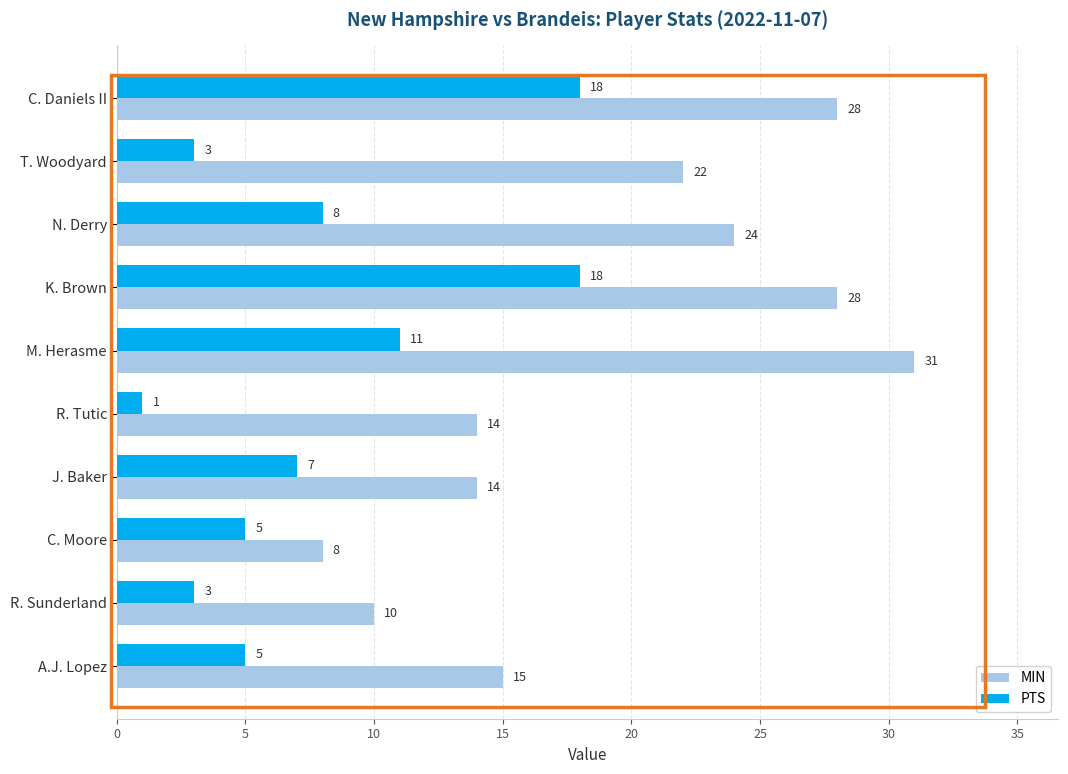

List the series in order of their peak value, lowest first.

PTS, MIN